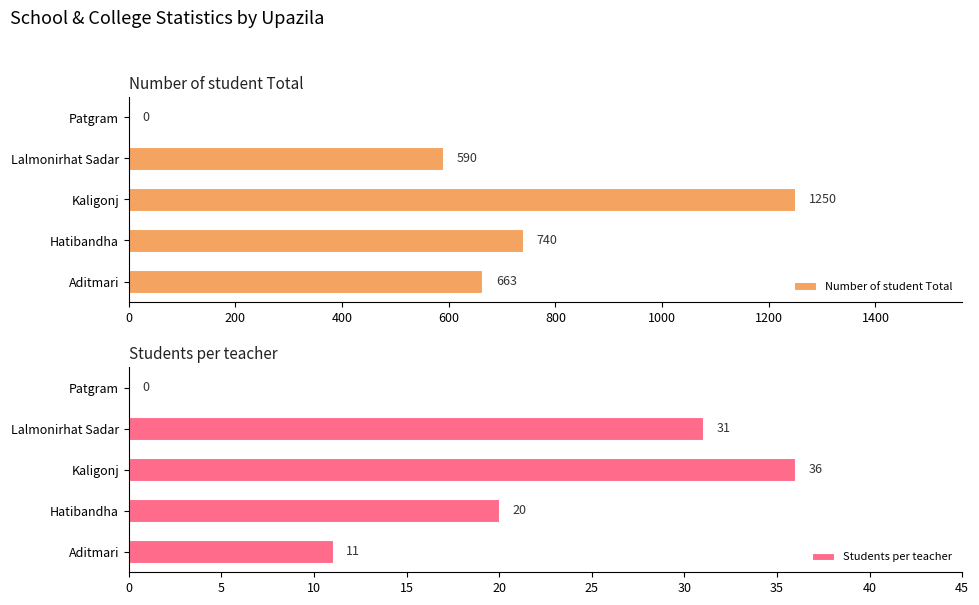

What is the approximate value of Number of student Total at Aditmari?

663